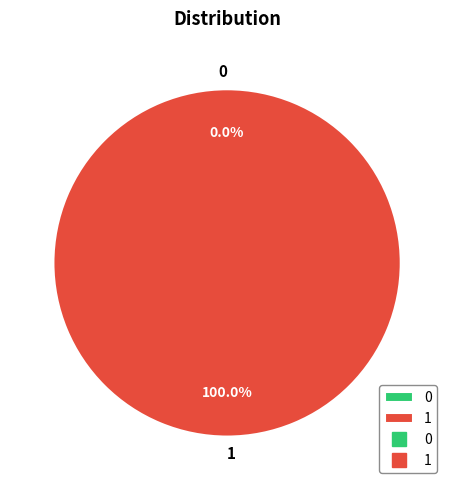

Which slice represents more than half of the pie?

1